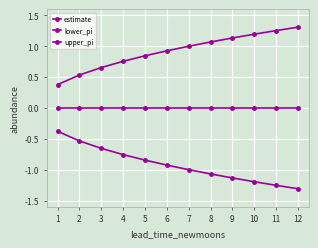

The upper_pi series shows 0.8 at 5. True or false?

True